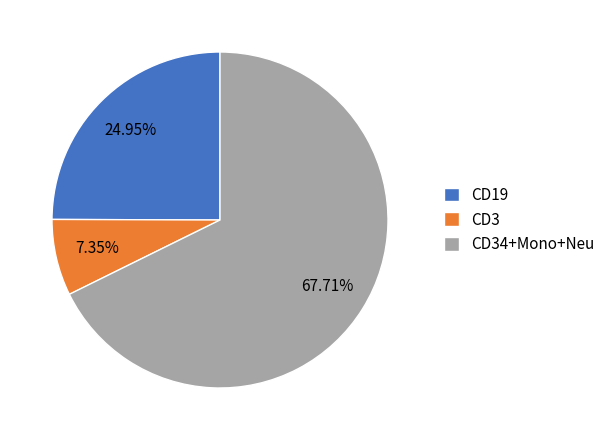

Do CD19 and CD34+Mono+Neu together represent more than half of the pie?

Yes